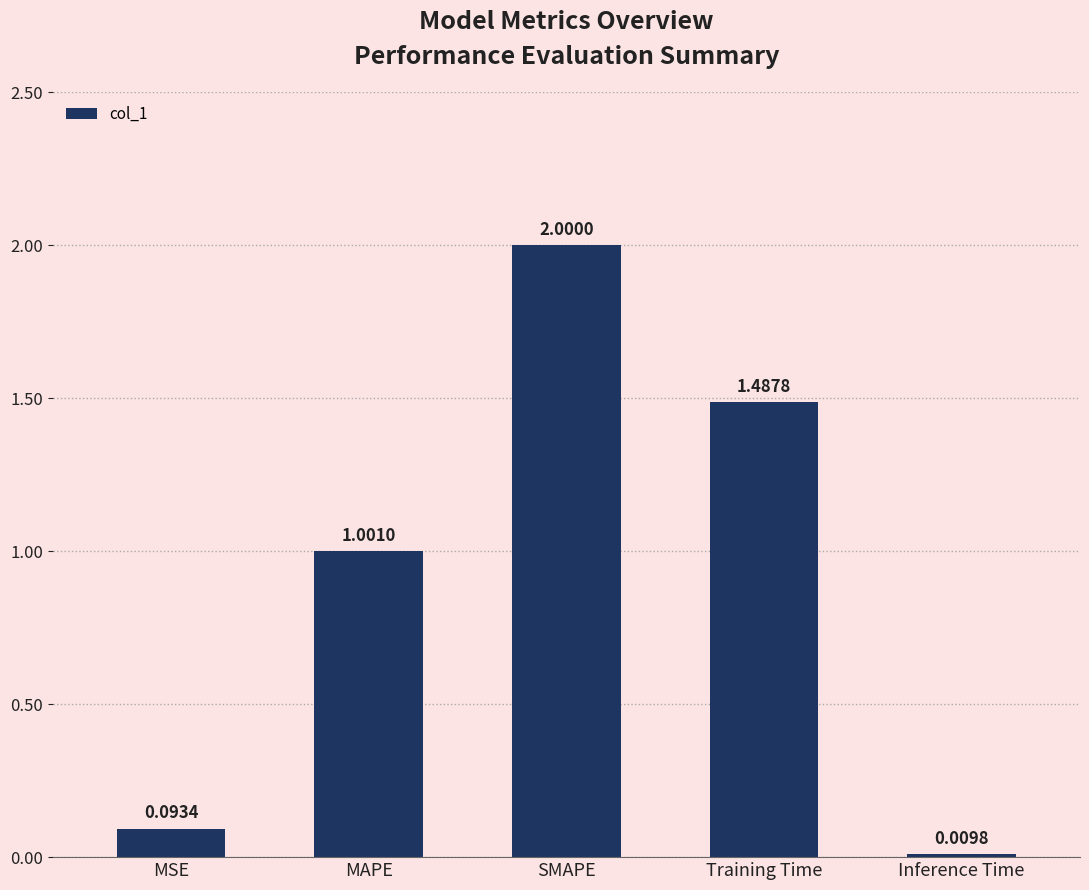

Which has a higher value, SMAPE or Training Time?

SMAPE